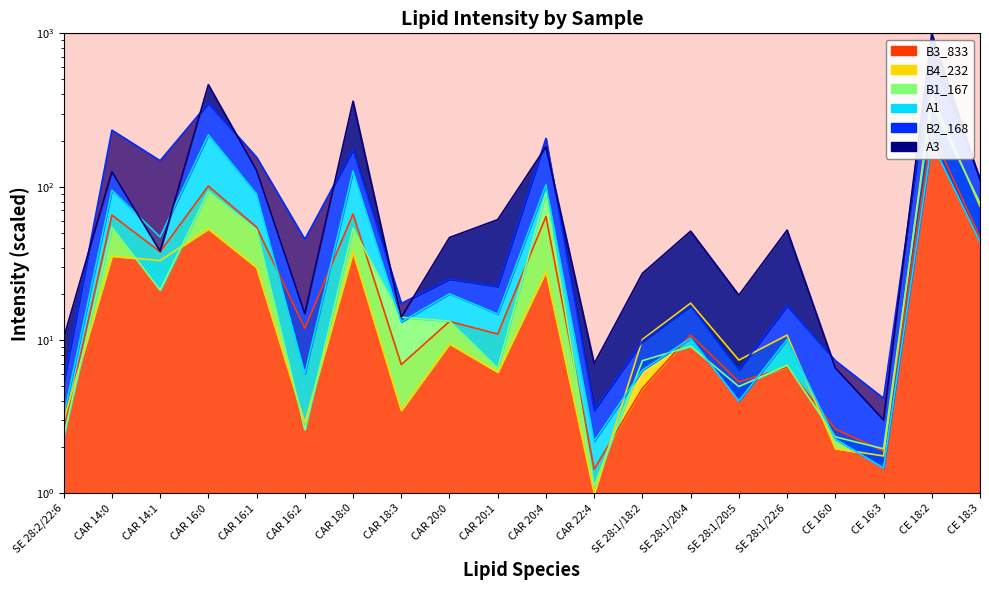

Where does the A3 series first go above 51?

CAR 14:0